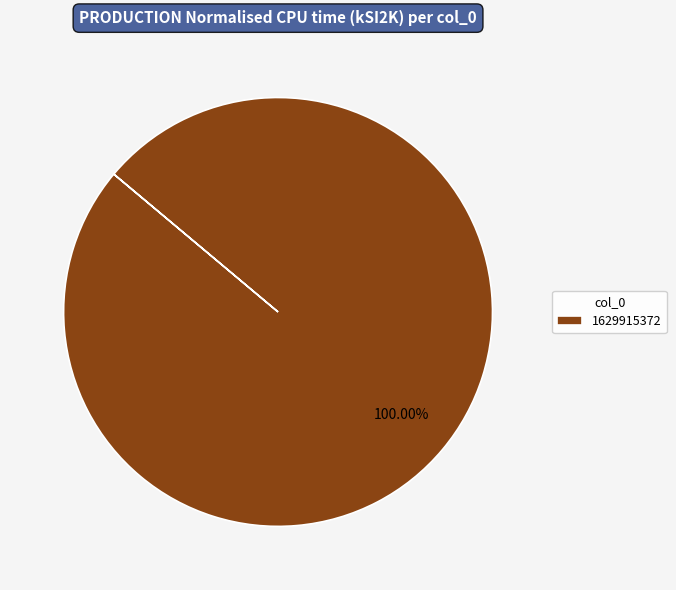

True or false: 1629915372 accounts for 87% of the total.

False